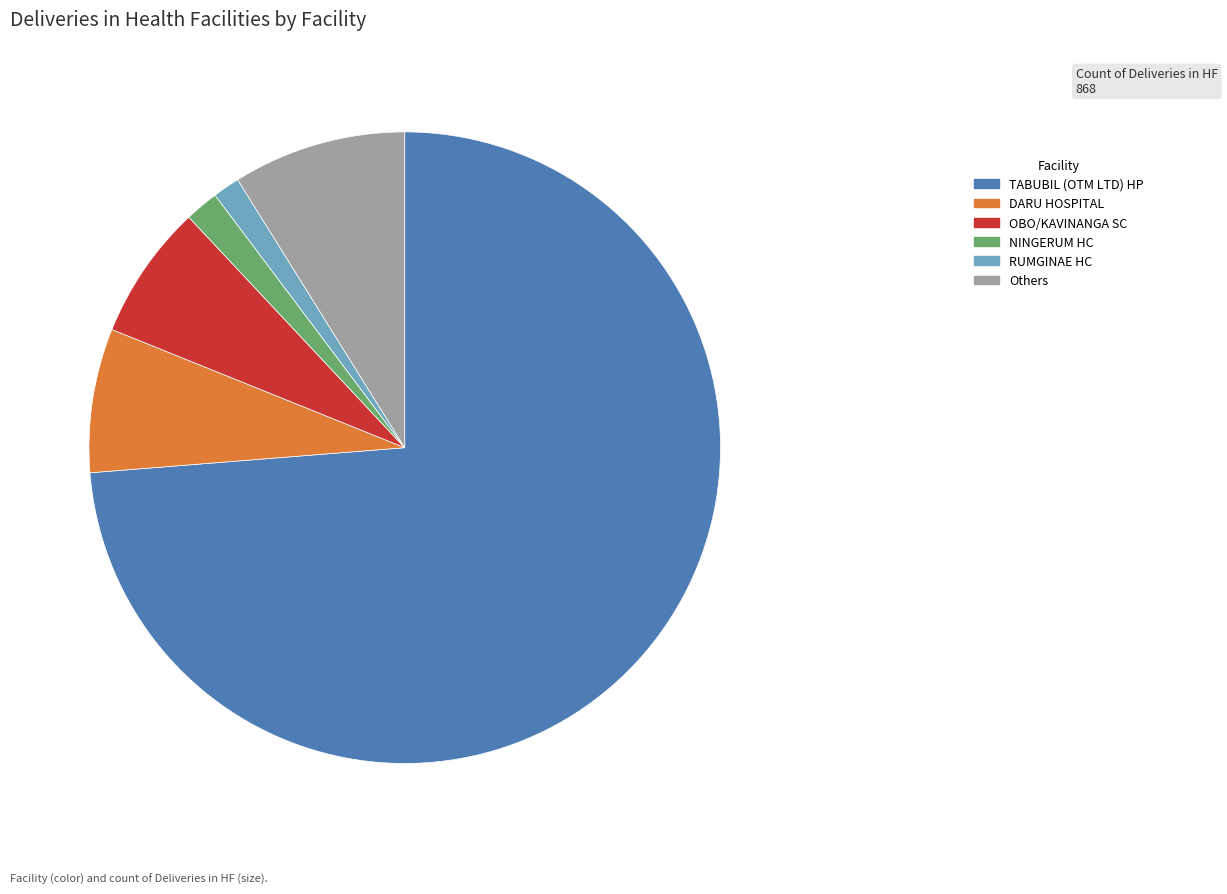

The DARU HOSPITAL slice represents 1% of the pie. True or false?

False